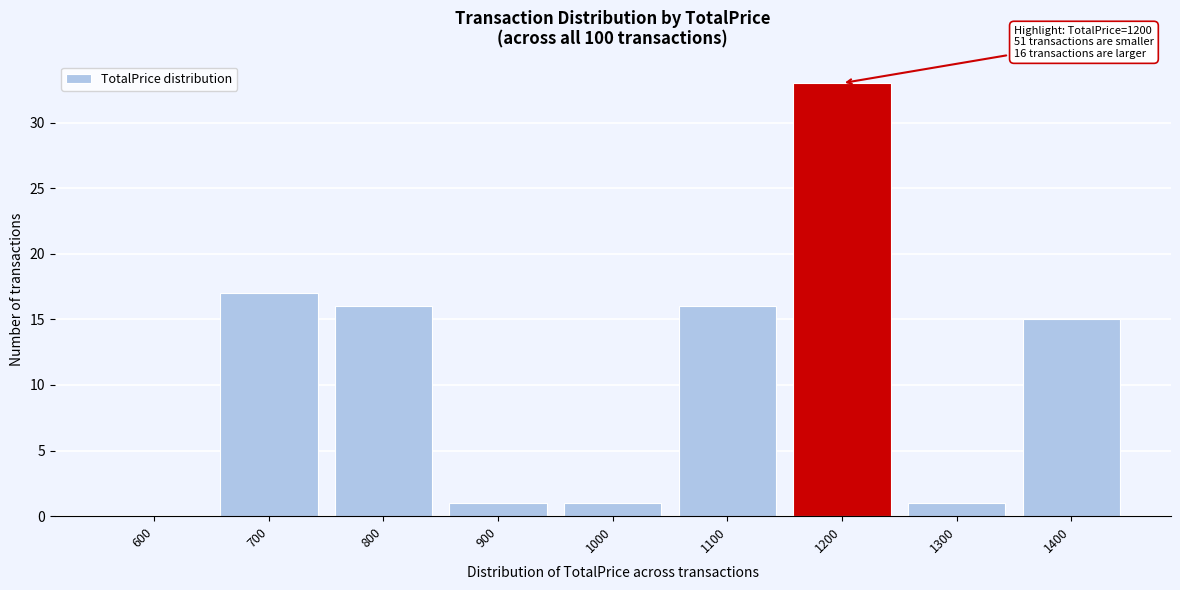

Reading left to right, list all the values displayed in this chart.

600=0	700=17	800=16	900=1	1000=1	1100=16	1200=33	1300=1	1400=15